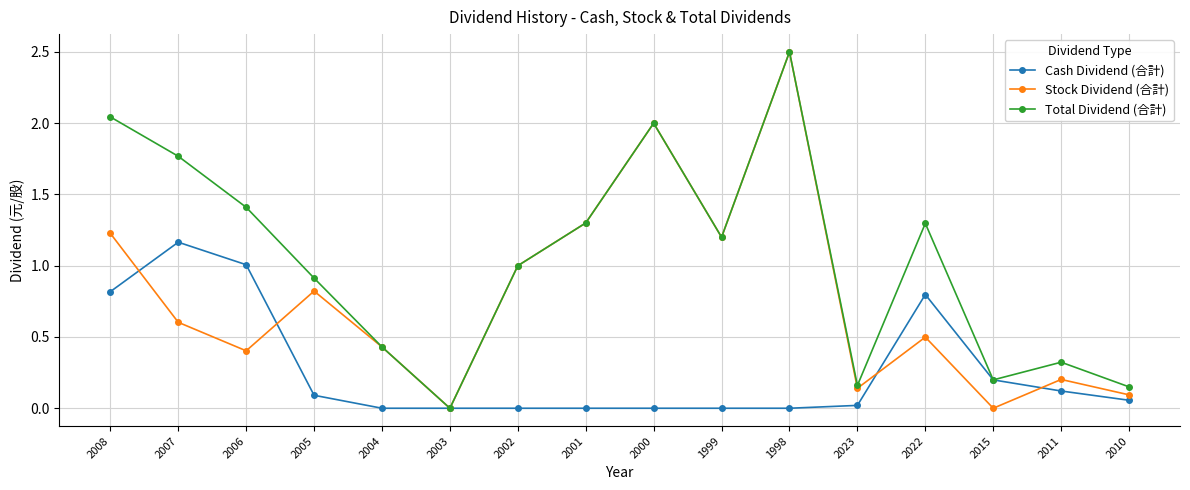

Where is the first local minimum for Stock Dividend (合計)?

2006